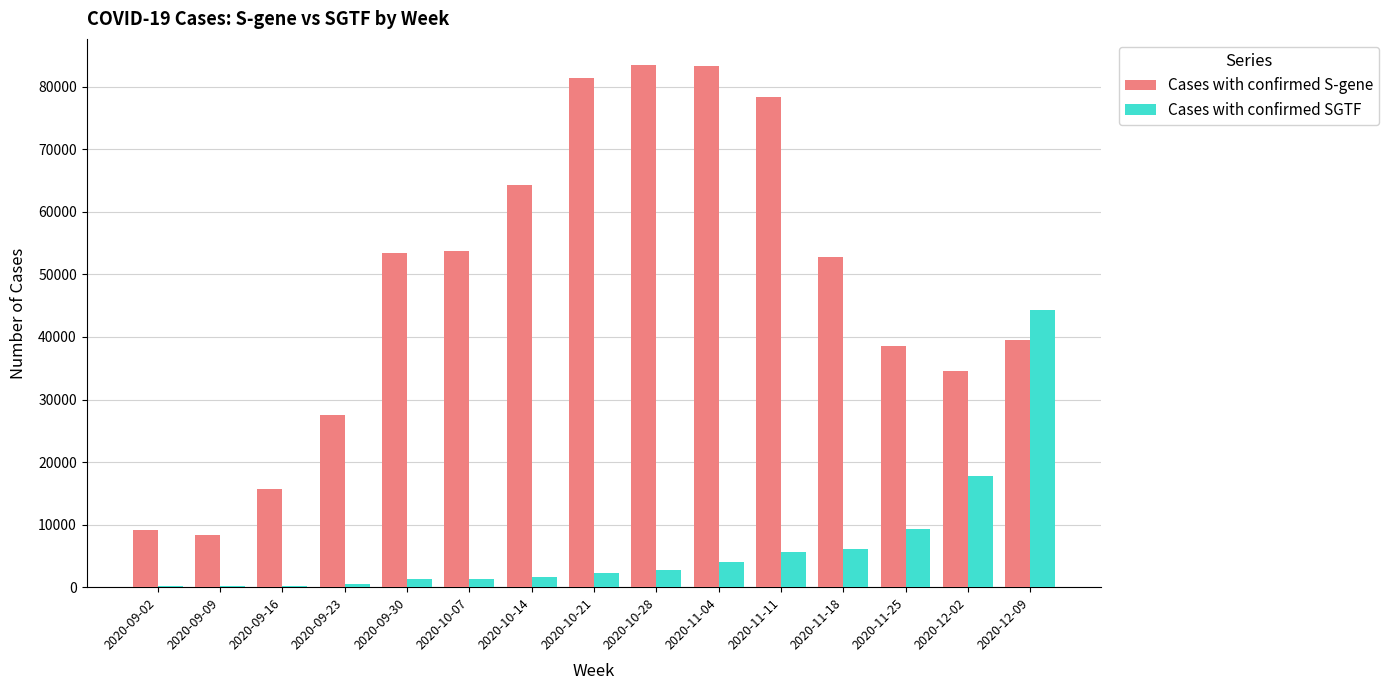

What is the highest value of the Cases with confirmed S-gene series?

83477